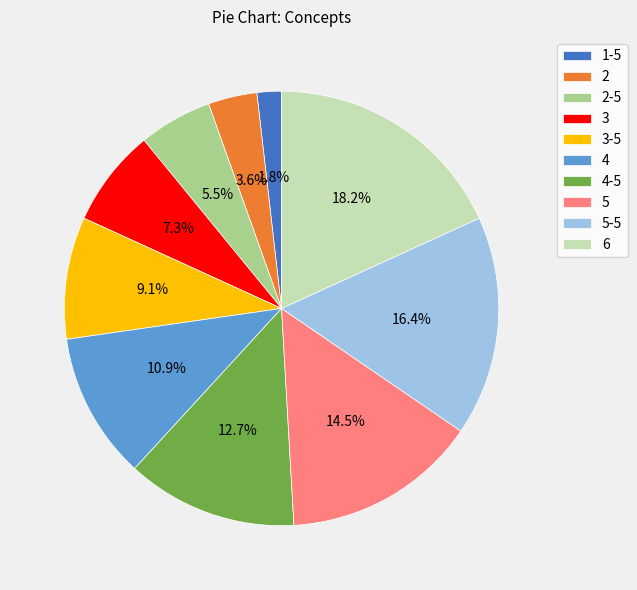

Approximately how many times larger is the value at 3 compared to 2?

2.0